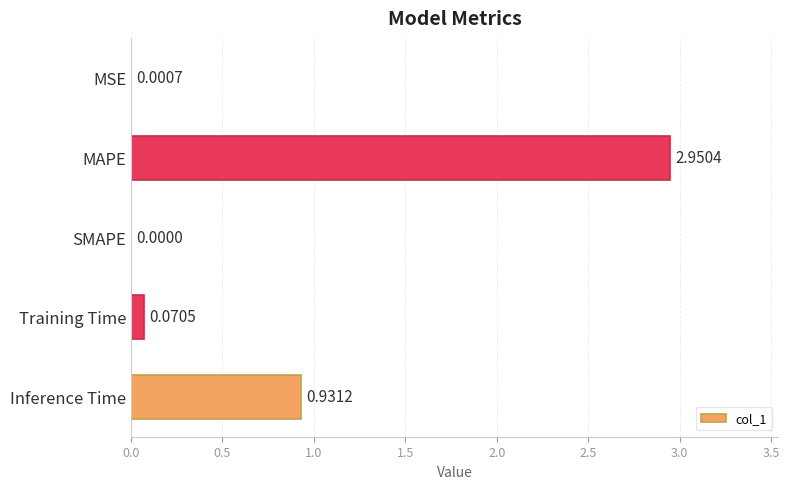

Which label corresponds to the largest value in the chart?

MAPE